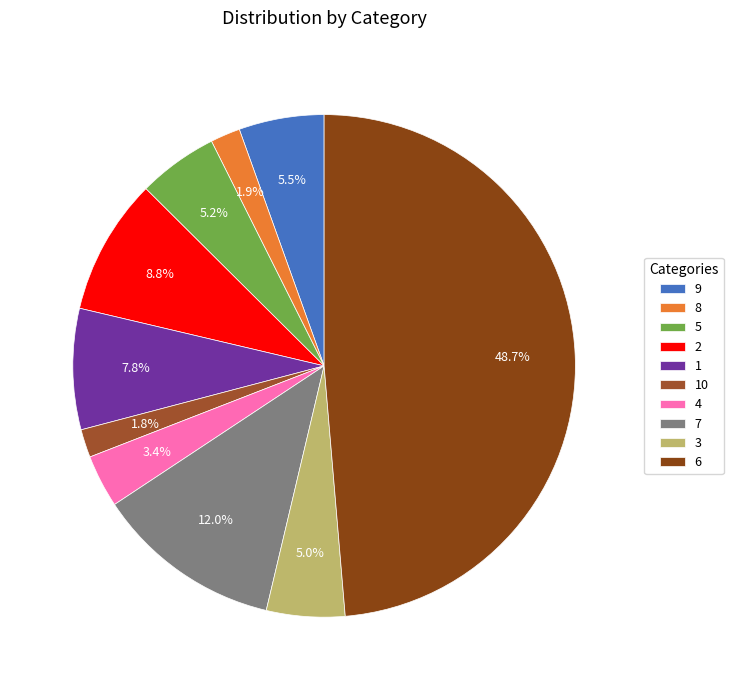

Which category has the biggest portion of the pie?

6